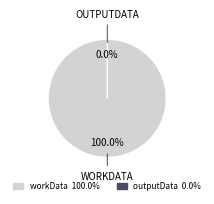

Count the number of slices in the pie.

2